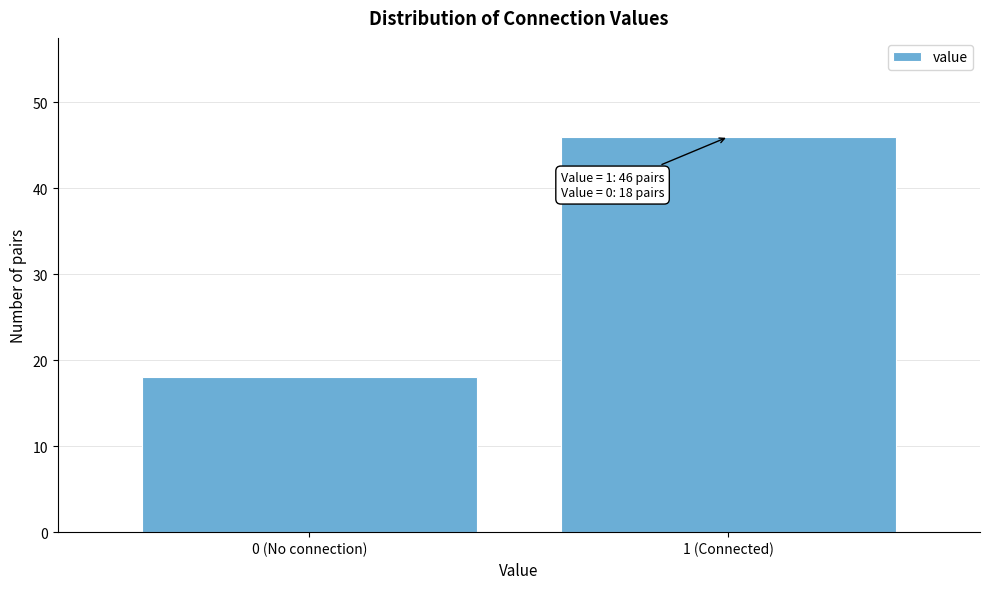

Reading left to right, extract all data points from this chart.

0 (No connection)=18	1 (Connected)=46